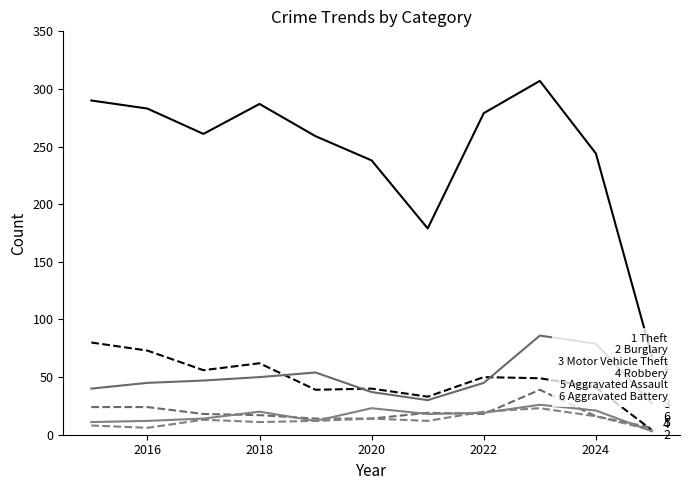

What is the difference between the maximum and second lowest values in the Motor Vehicle Theft series?

56